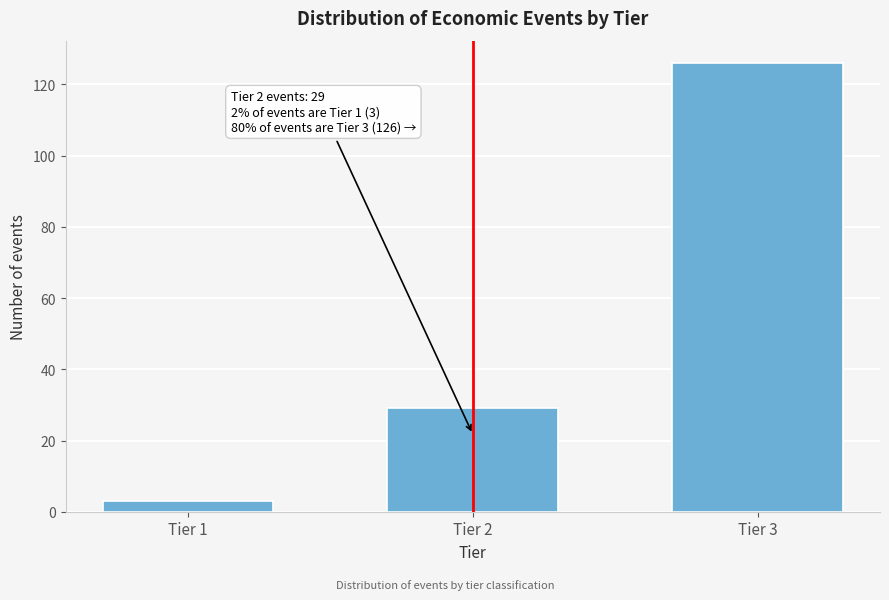

Reading right to left, what are all the values shown in this chart?

Tier 3=126	Tier 2=29	Tier 1=3